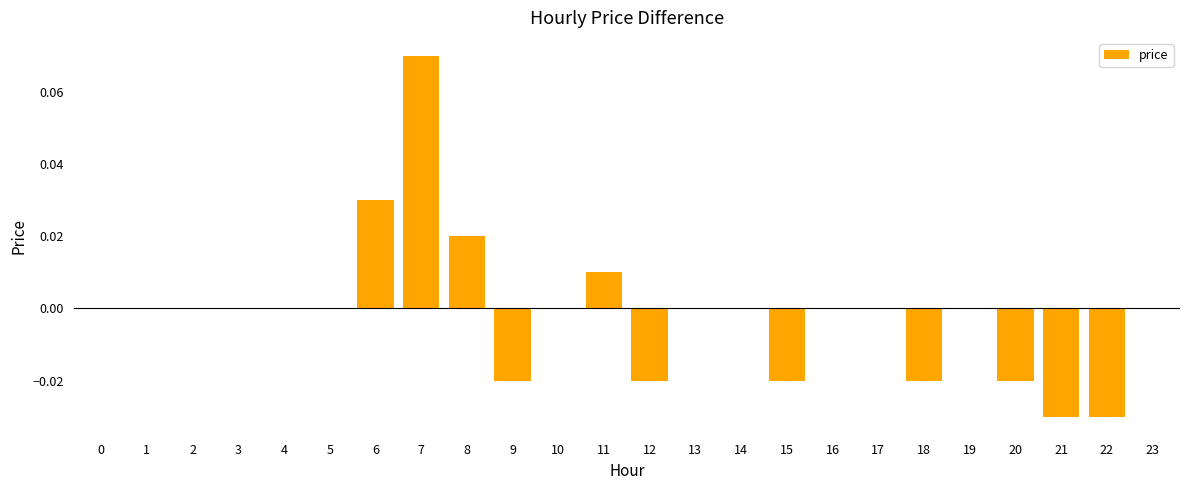

The chart shows a value of -0.0 at 9. True or false?

True